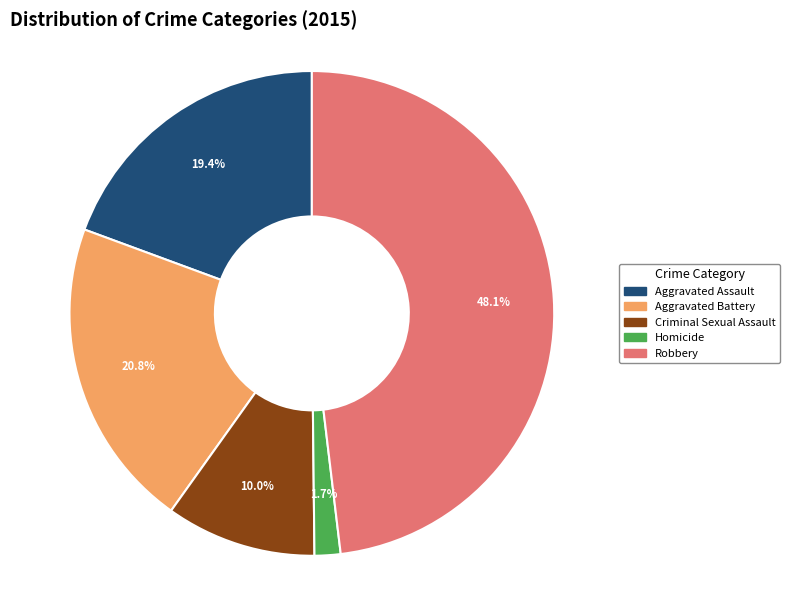

To the nearest percent, what is the difference between the Aggravated Assault and Robbery slice percentages?

29%